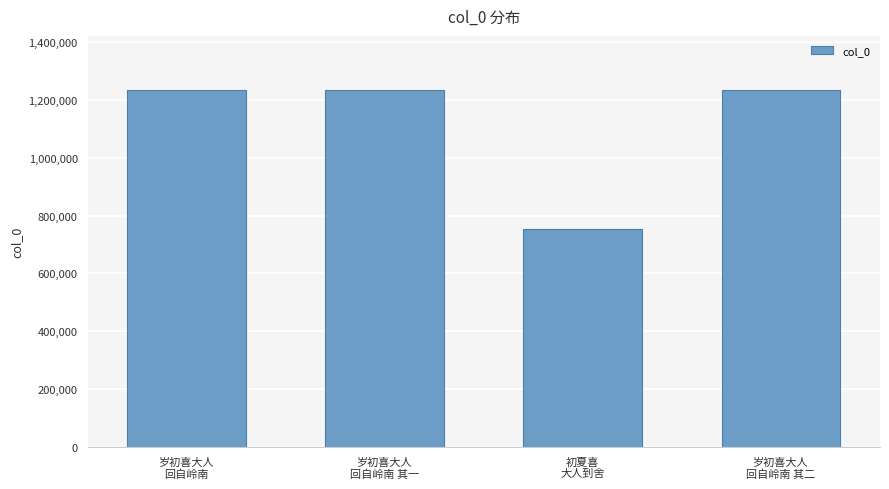

What is the label of the 2nd bar from the right?

初夏喜
大人到舍